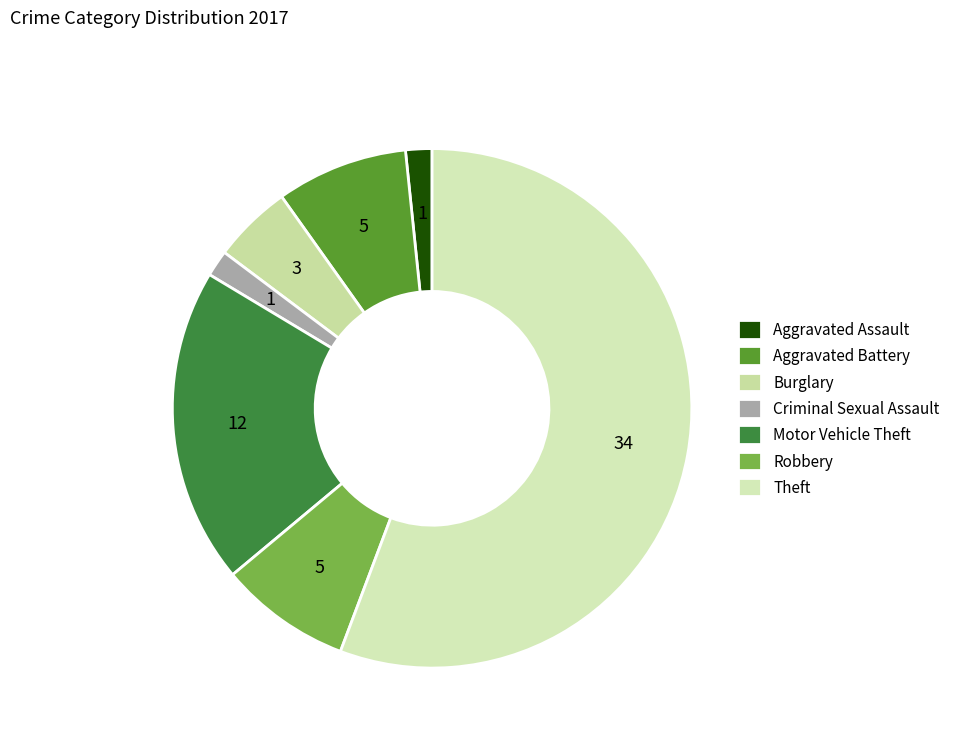

Is the sum of Aggravated Battery and Aggravated Assault greater than half?

No